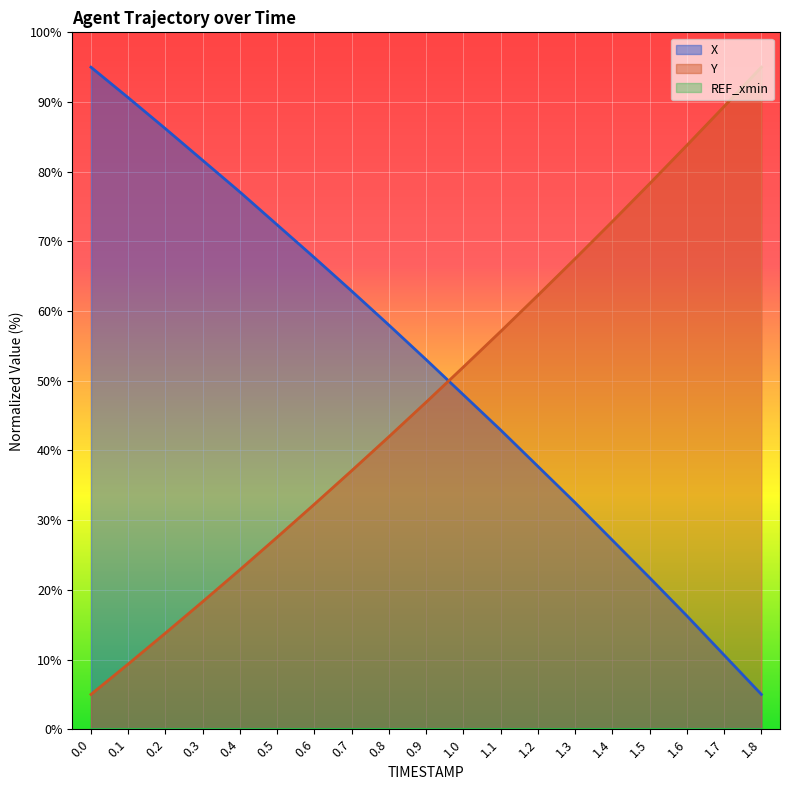

The Y series shows 129.7 at 1.4. True or false?

False